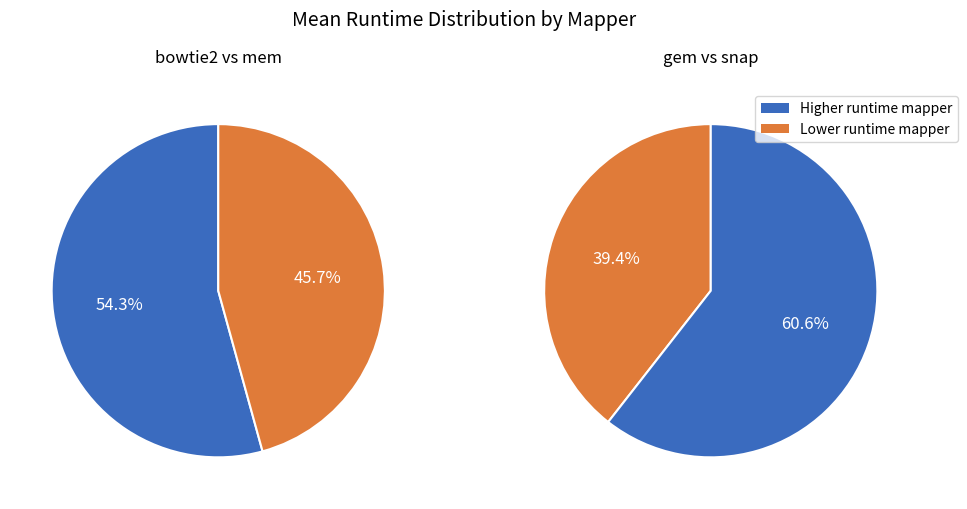

Is it true that 13 is 5% of the pie?

True